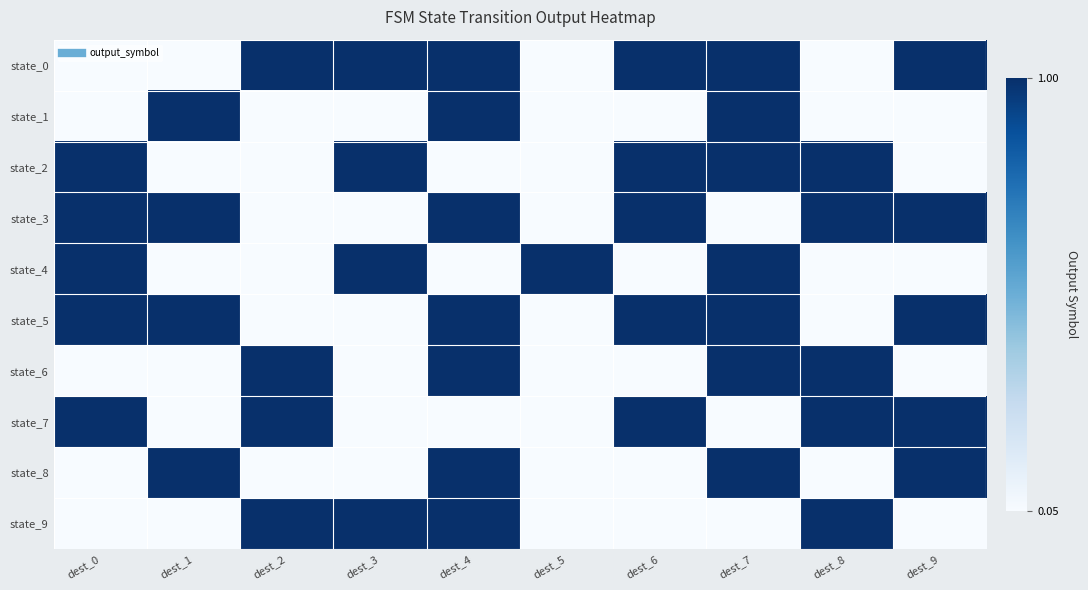

Reading right to left, list all the values displayed in this chart.

state_0: dest_9=1	dest_8=0	dest_7=1	dest_6=1	dest_5=0	dest_4=1	dest_3=1	dest_2=1	dest_1=0	dest_0=0
state_1: dest_9=0	dest_8=0	dest_7=1	dest_6=0	dest_5=0	dest_4=1	dest_3=0	dest_2=0	dest_1=1	dest_0=0
state_2: dest_9=0	dest_8=1	dest_7=1	dest_6=1	dest_5=0	dest_4=0	dest_3=1	dest_2=0	dest_1=0	dest_0=1
state_3: dest_9=1	dest_8=1	dest_7=0	dest_6=1	dest_5=0	dest_4=1	dest_3=0	dest_2=0	dest_1=1	dest_0=1
state_4: dest_9=0	dest_8=0	dest_7=1	dest_6=0	dest_5=1	dest_4=0	dest_3=1	dest_2=0	dest_1=0	dest_0=1
state_5: dest_9=1	dest_8=0	dest_7=1	dest_6=1	dest_5=0	dest_4=1	dest_3=0	dest_2=0	dest_1=1	dest_0=1
state_6: dest_9=0	dest_8=1	dest_7=1	dest_6=0	dest_5=0	dest_4=1	dest_3=0	dest_2=1	dest_1=0	dest_0=0
state_7: dest_9=1	dest_8=1	dest_7=0	dest_6=1	dest_5=0	dest_4=0	dest_3=0	dest_2=1	dest_1=0	dest_0=1
state_8: dest_9=1	dest_8=0	dest_7=1	dest_6=0	dest_5=0	dest_4=1	dest_3=0	dest_2=0	dest_1=1	dest_0=0
state_9: dest_9=0	dest_8=1	dest_7=0	dest_6=0	dest_5=0	dest_4=1	dest_3=1	dest_2=1	dest_1=0	dest_0=0